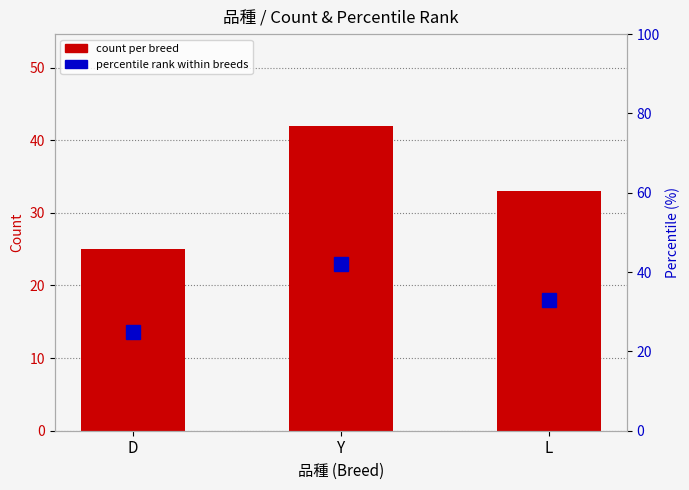

What position from the left is D?

1